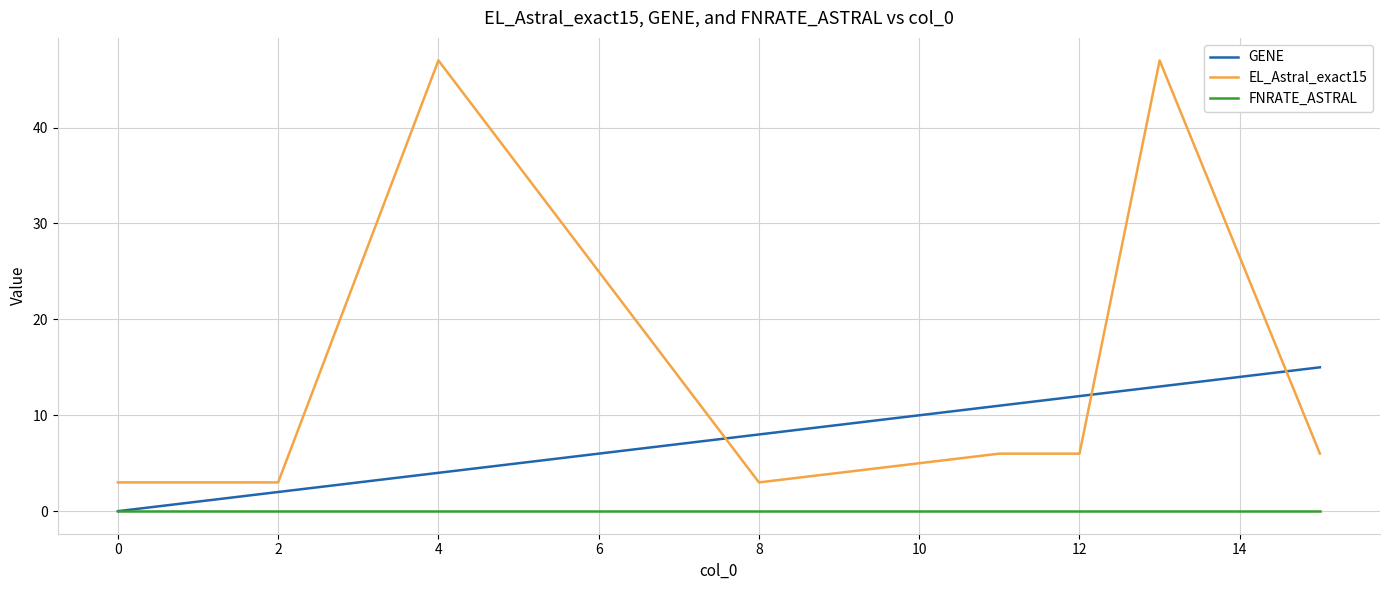

What is the sum of all GENE values?

65